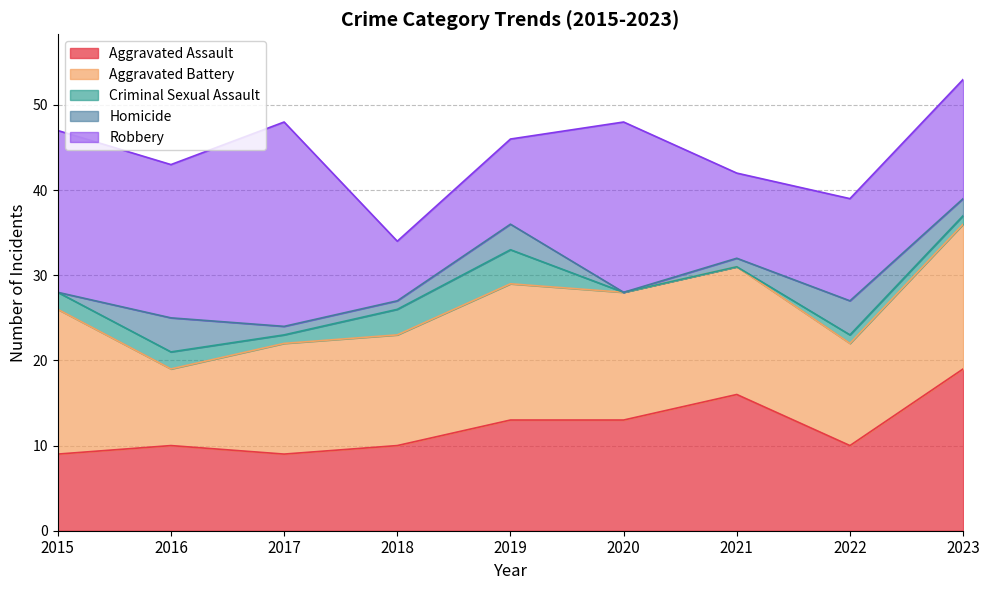

What is the difference between the maximum and minimum values in the Robbery series?

17